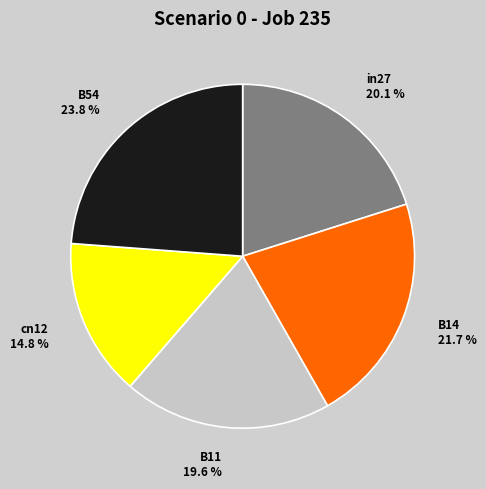

Count the number of slices in the pie.

5